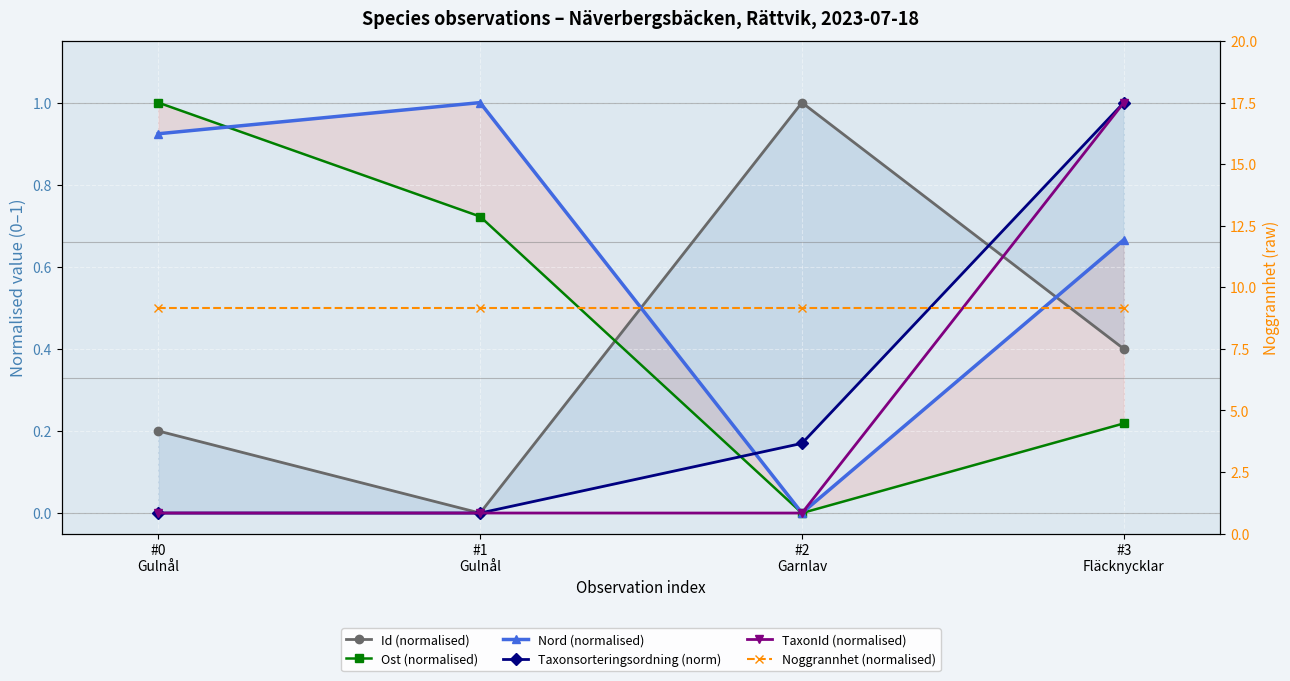

True or false: TaxonId (normalised) has a value of 0.6 at #3
Fläcknycklar.

False